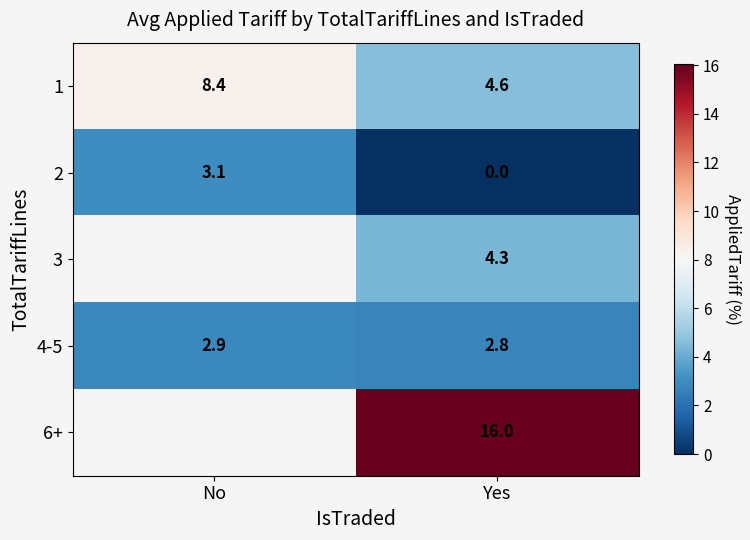

Where is 4-5 nearest to the value 2?

Yes